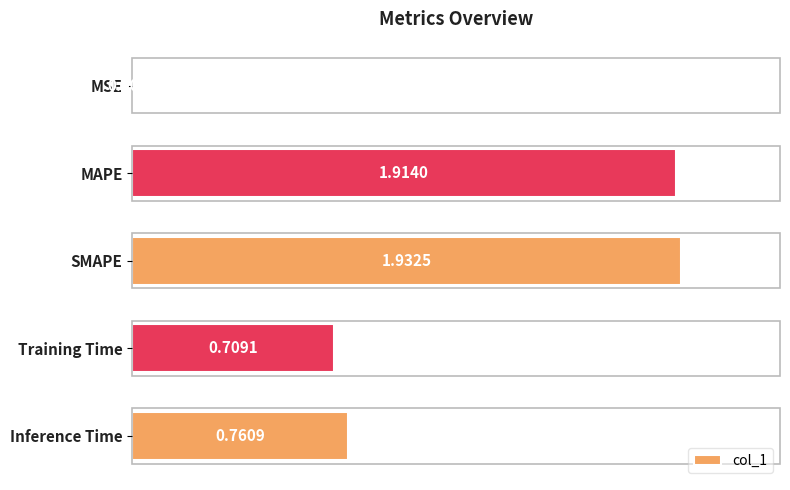

At which label is the value closest to 0?

MSE